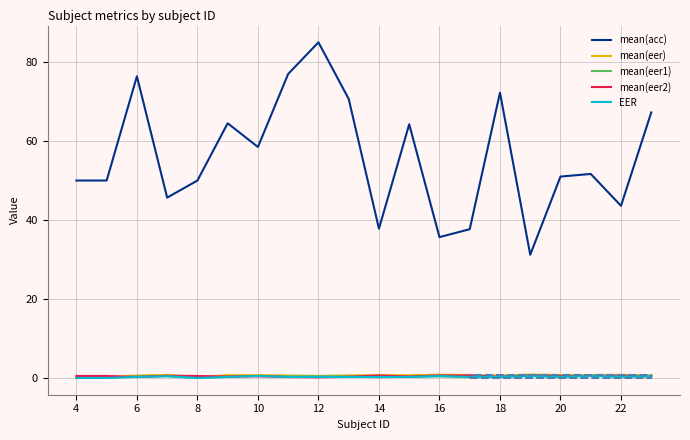

Which series has the largest range (max minus min)?

mean(acc)